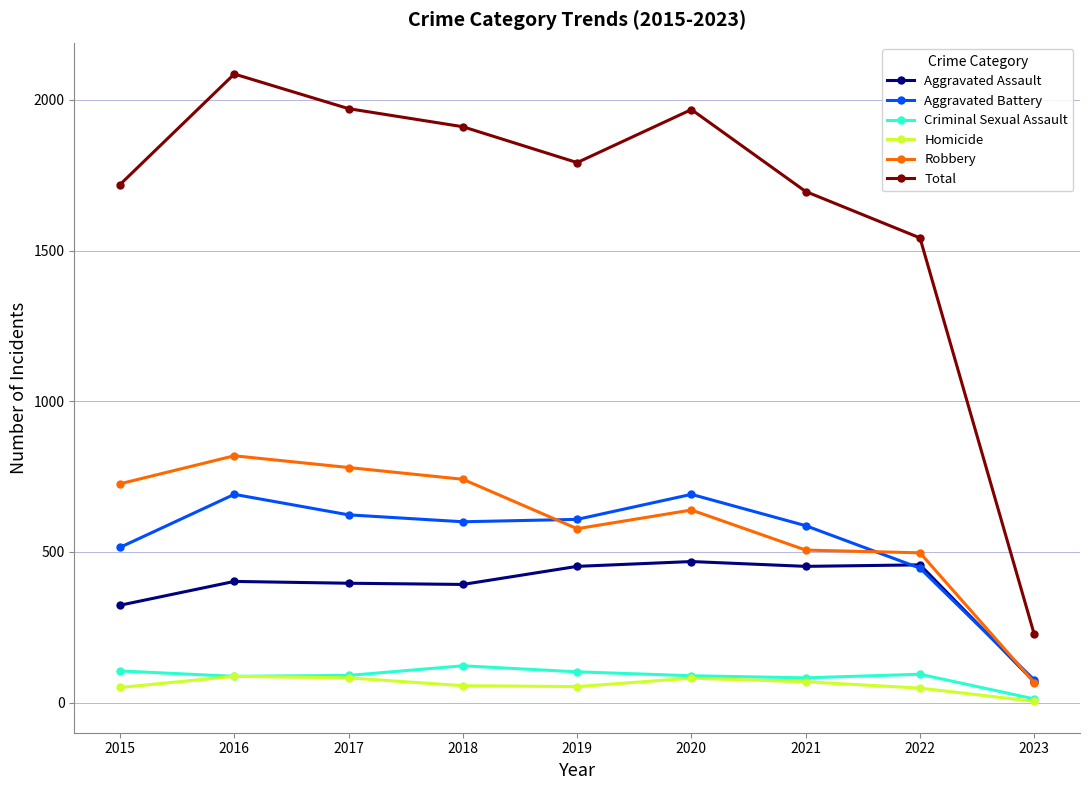

True or false: Aggravated Battery and Homicide cross at least once.

False